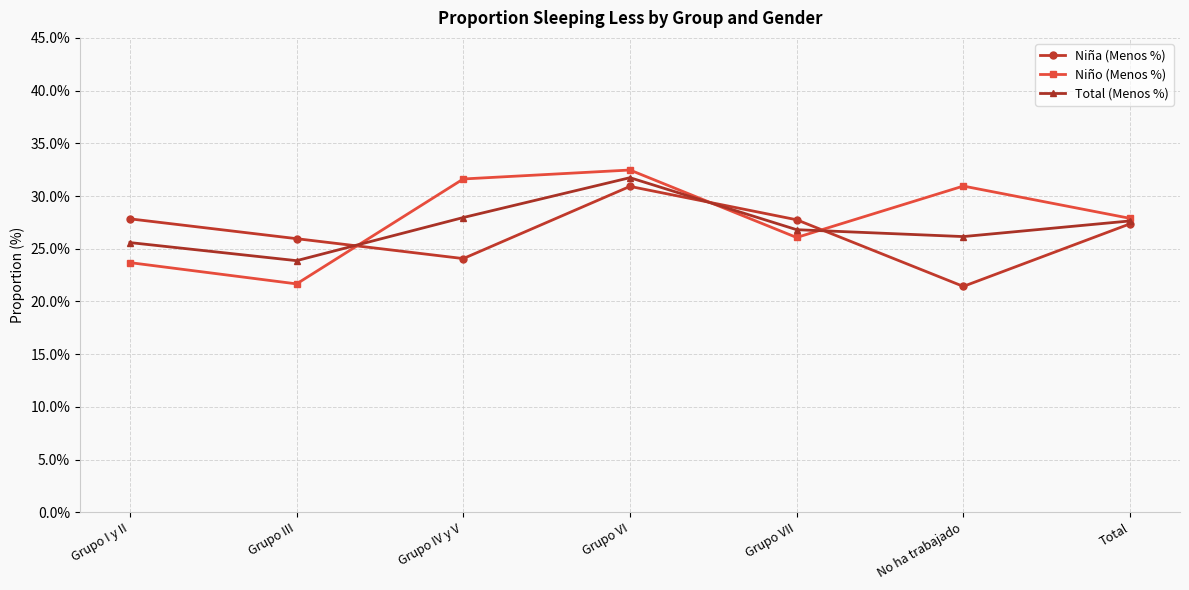

What position from the left is Grupo III?

2